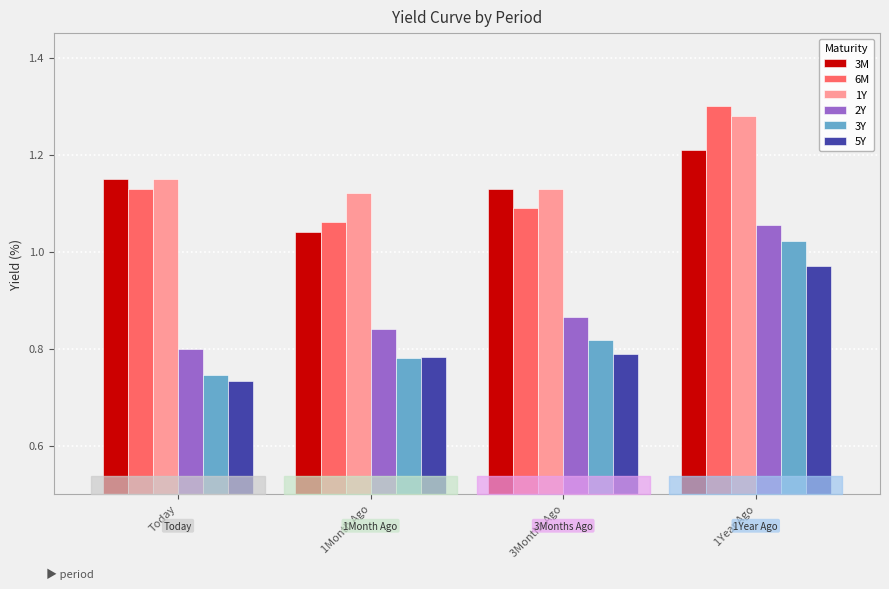

List the labels in order of 6M value, largest first.

1Year Ago, Today, 3Months Ago, 1Month Ago